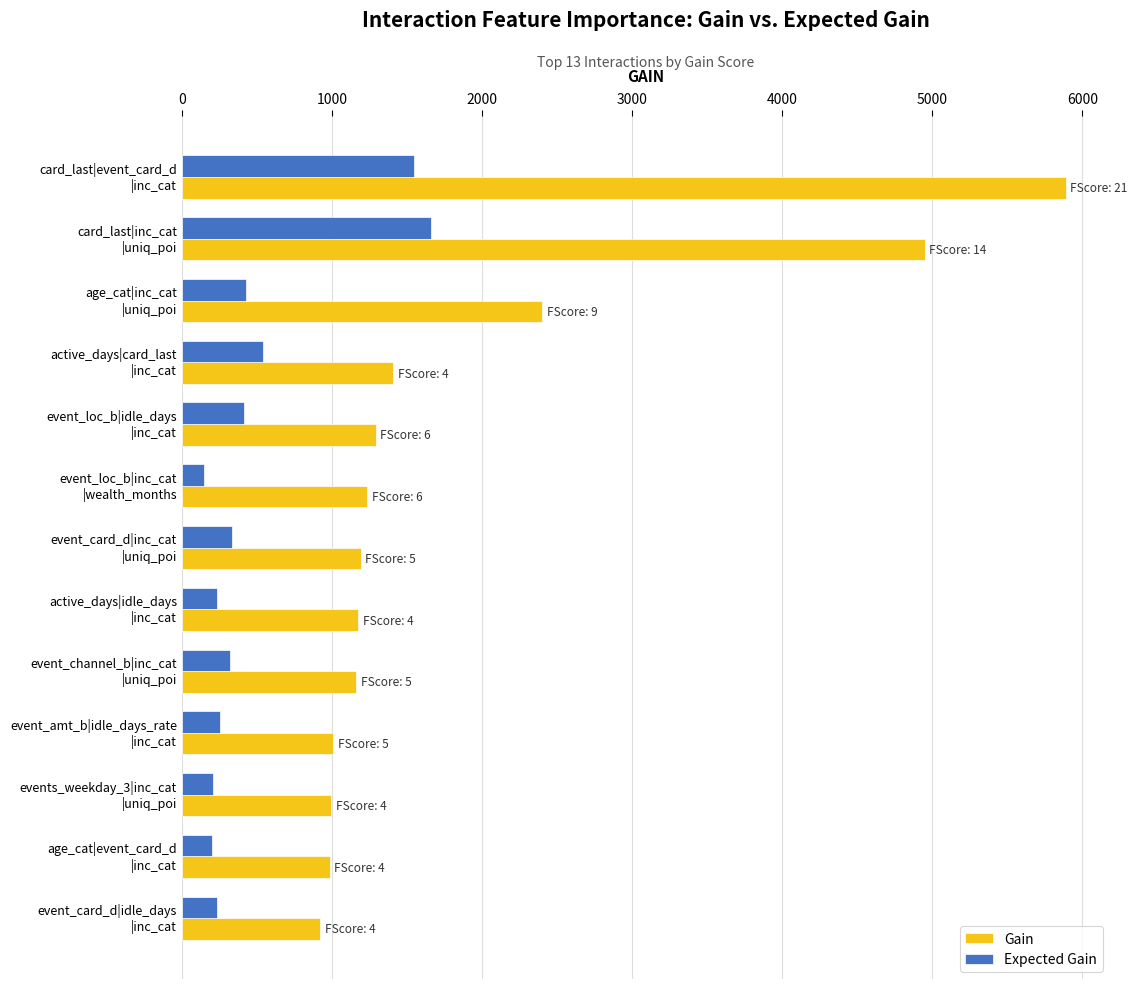

Which series has the largest total across all categories?

Gain